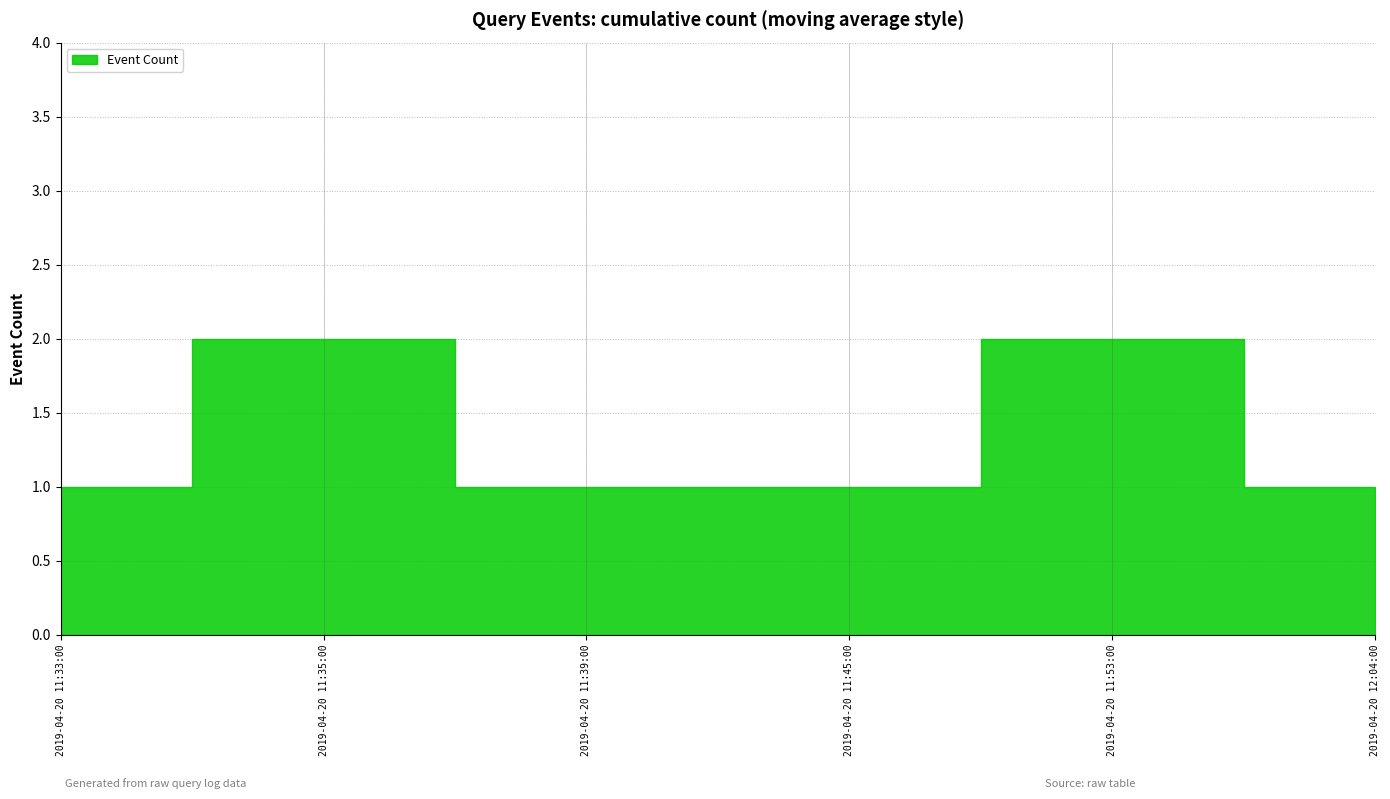

What is the greatest value displayed?

2